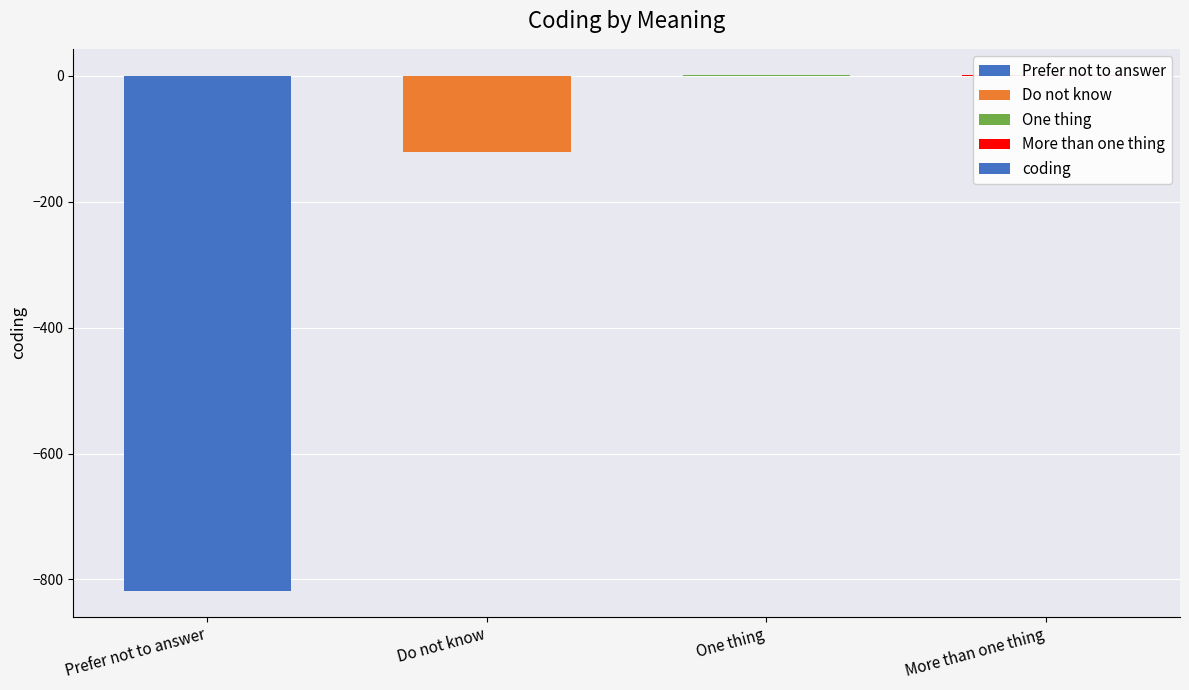

What is the change in value from Do not know to More than one thing?

+123